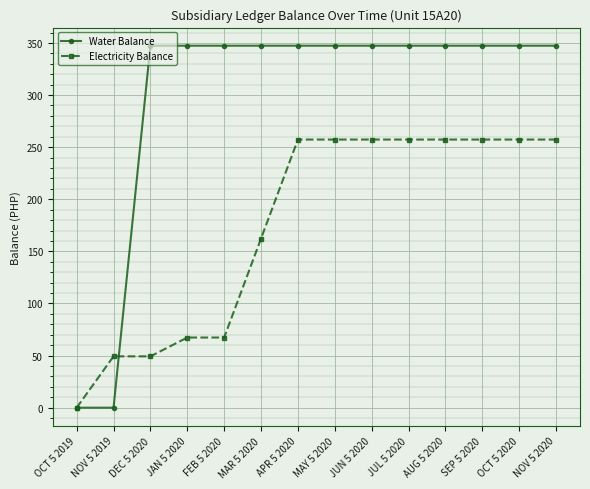

How many values in the Water Balance series are below 347?

2